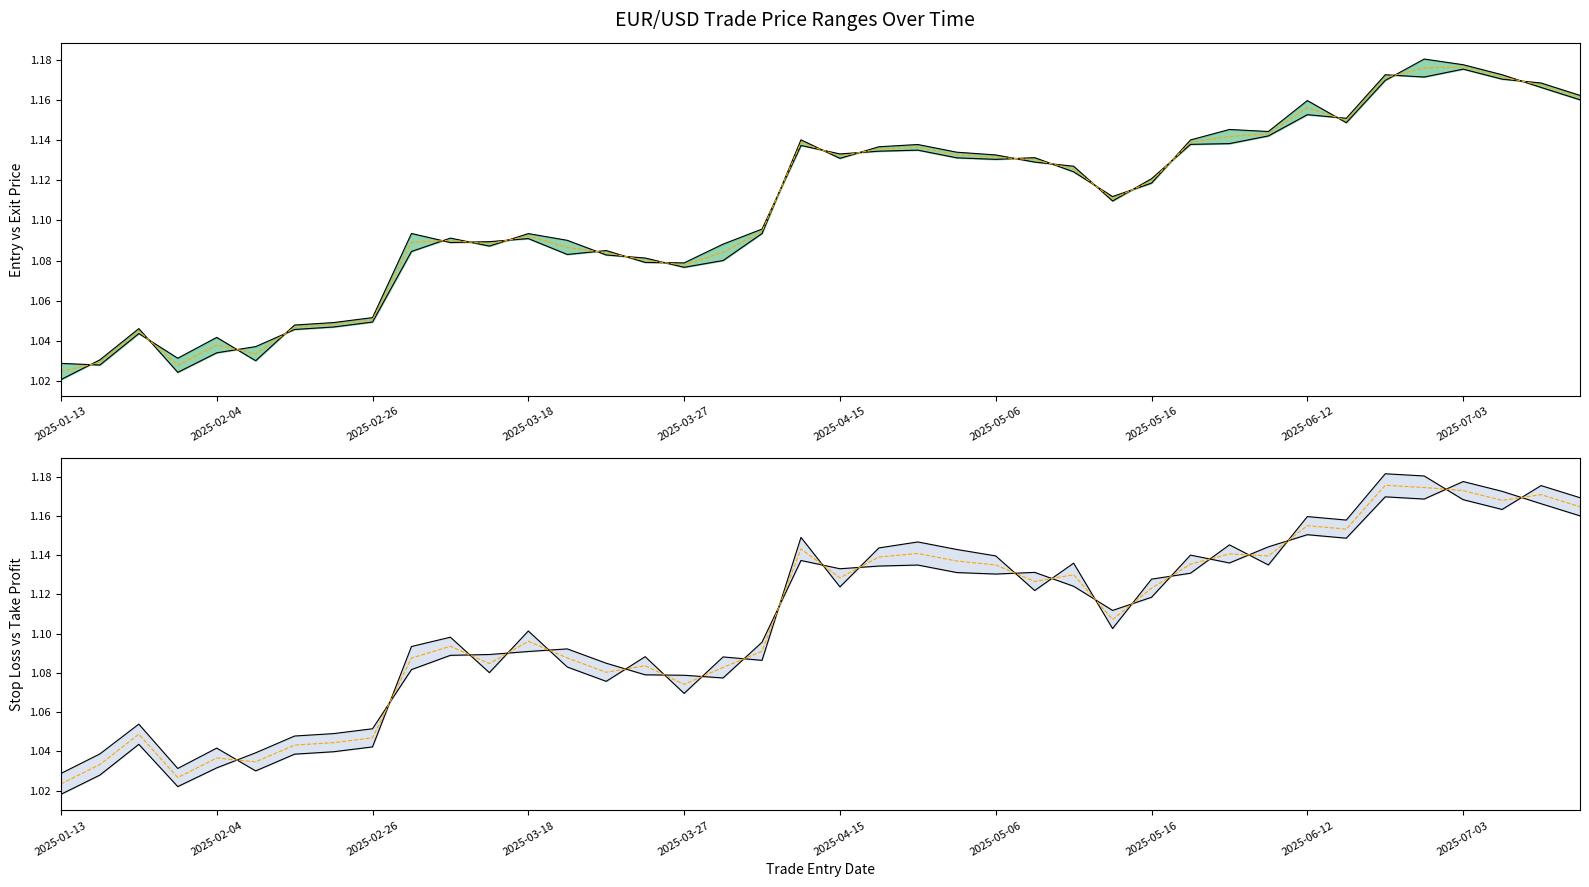

Is this an area chart (filled region under the line)?

No